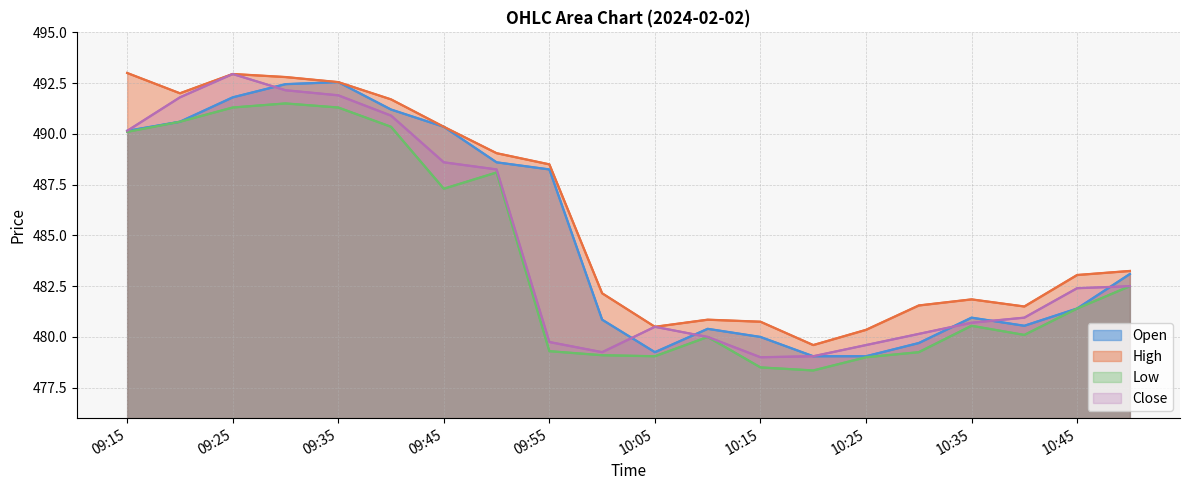

What is the total value across all series at 11?

1921.2